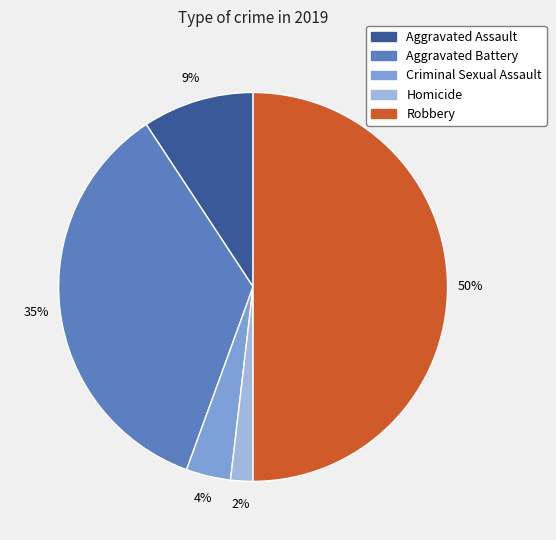

Rank the categories by value from highest to lowest.

Robbery, Aggravated Battery, Aggravated Assault, Criminal Sexual Assault, Homicide